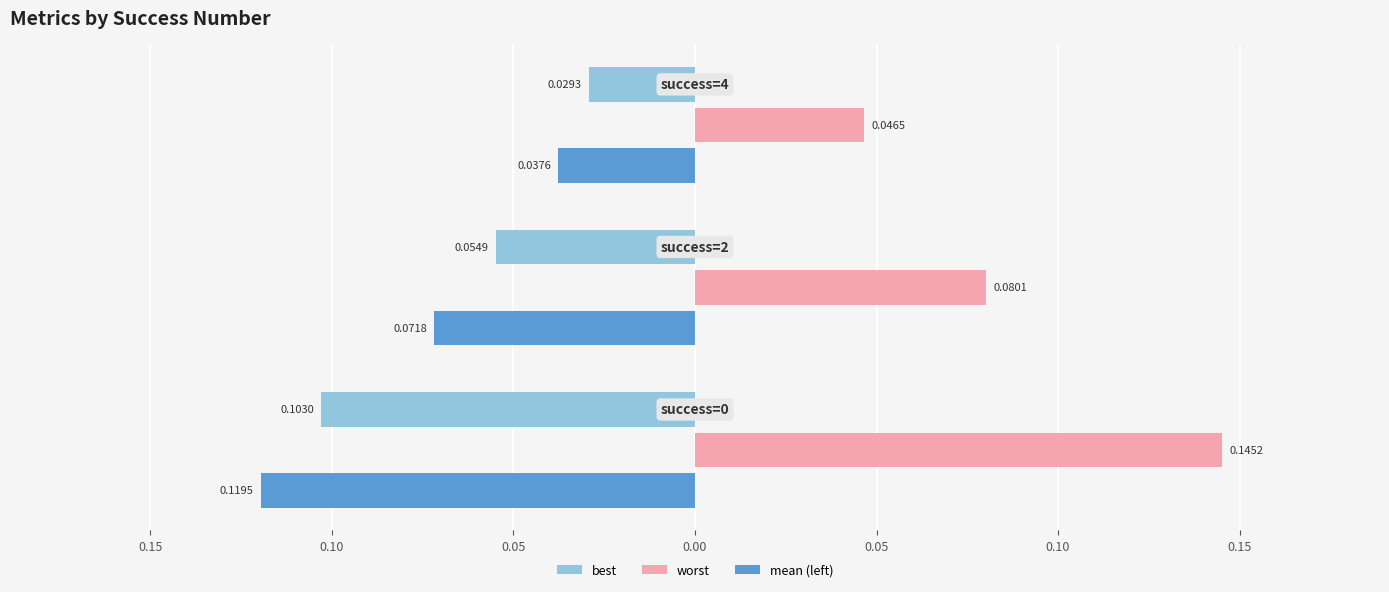

What are all the series names shown in the legend?

best, worst, mean (left)